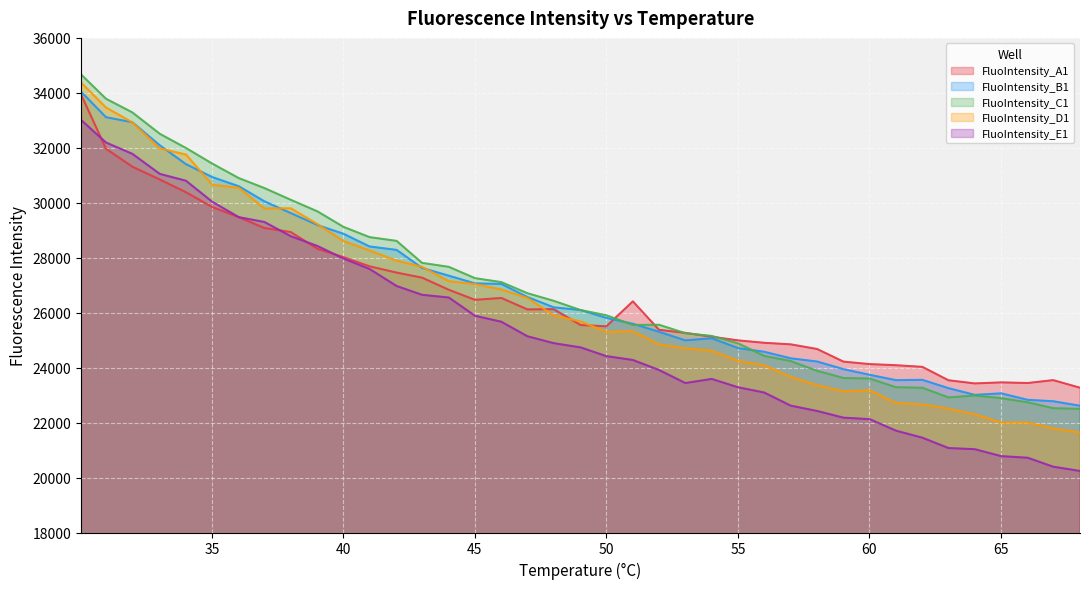

Is it true that FluoIntensity_A1 equals 29082 at 36.992?

True